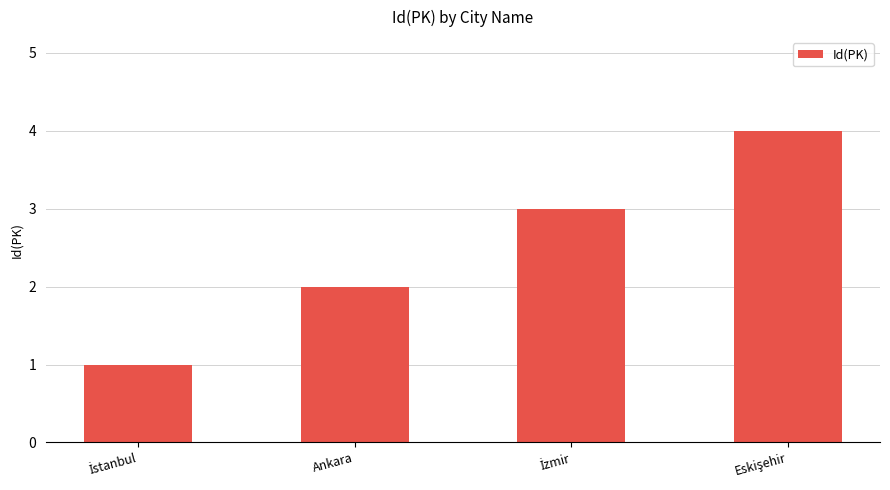

What is the label of the 3rd bar from the right?

Ankara